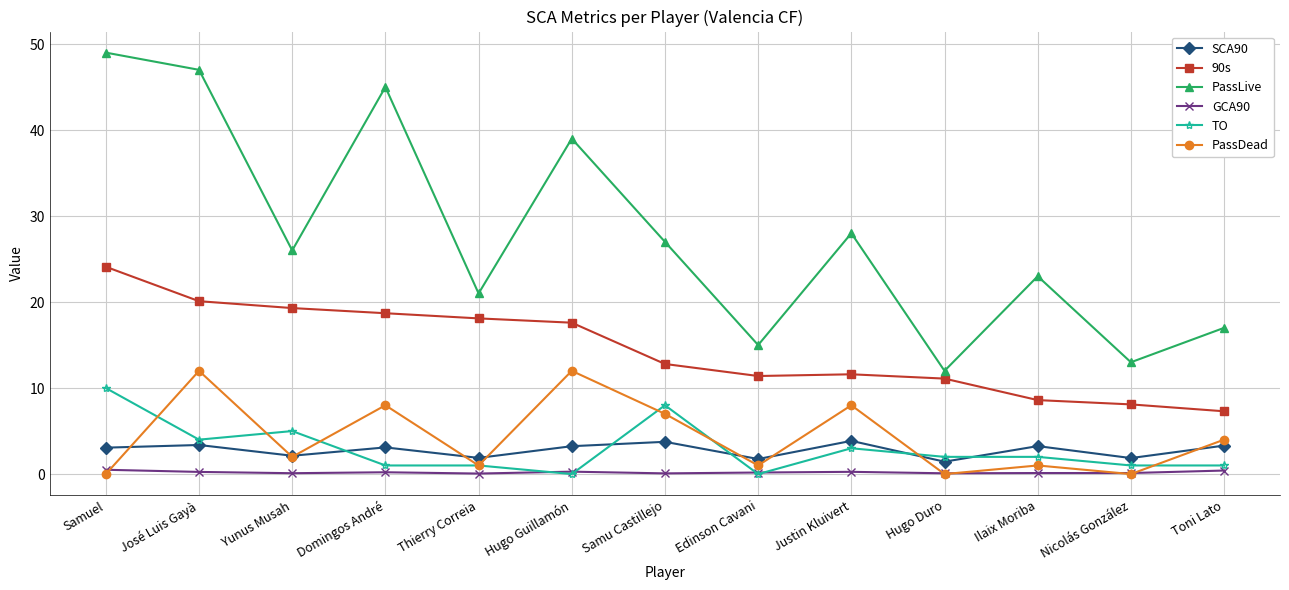

True or false: PassLive and TO intersect in this chart.

False